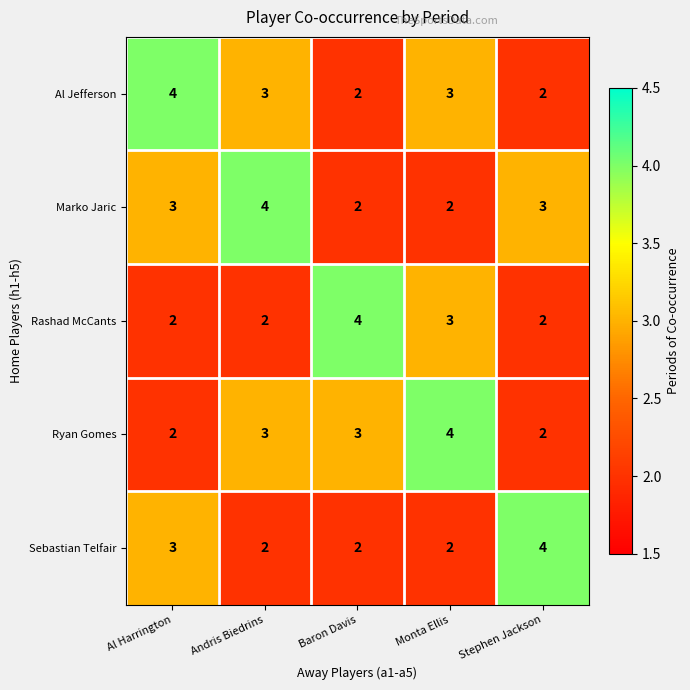

How many Rashad McCants values are between 2 and 3?

4